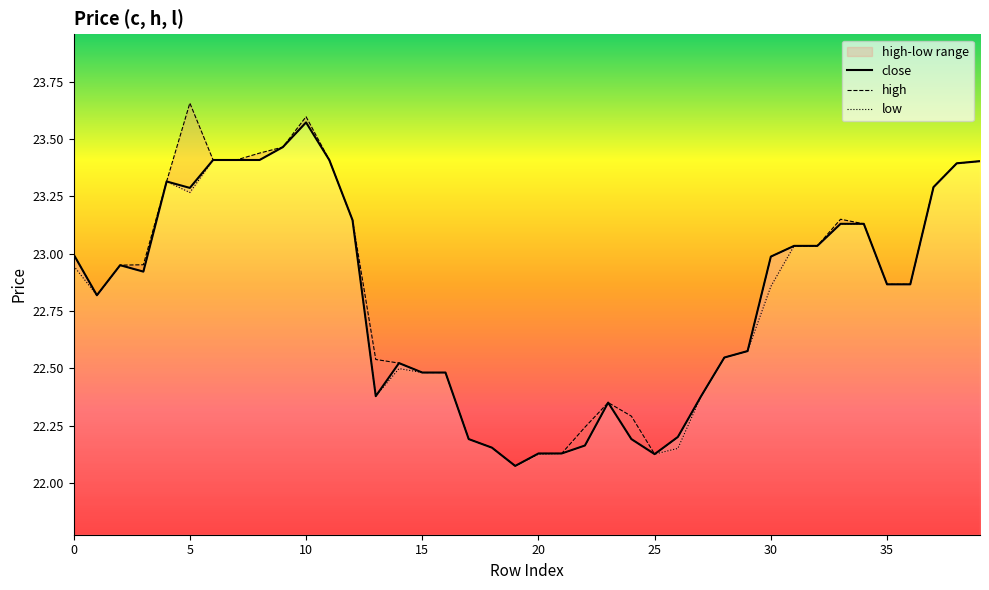

True or false: high has a value of 5.7 at 21.

False